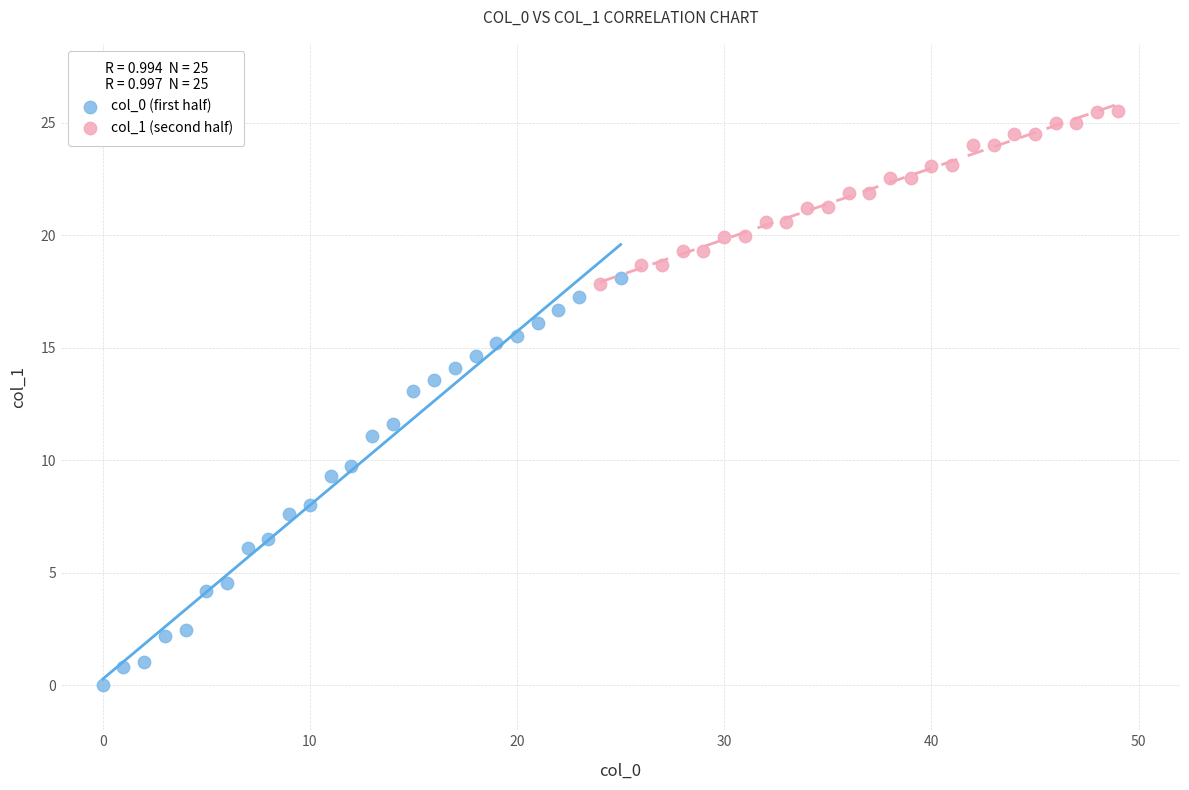

Which series contains the lowest Y value?

col_0 (first half)